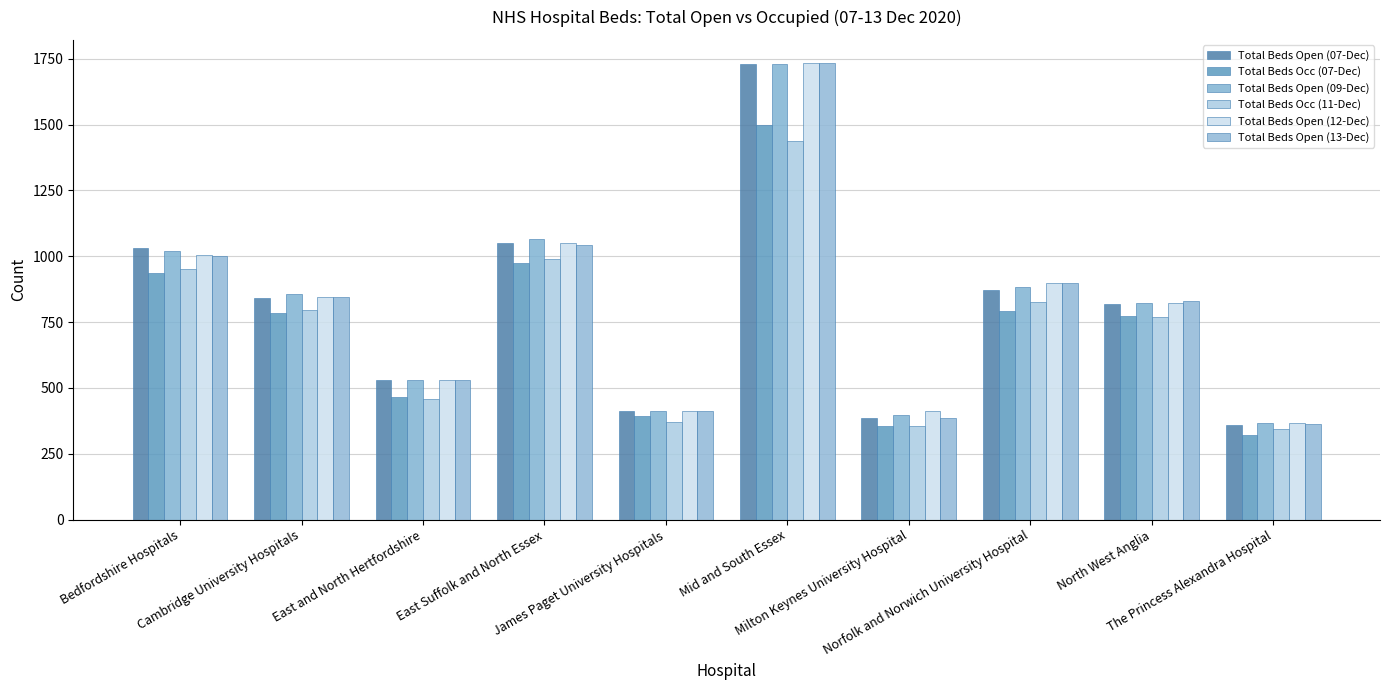

True or false: Total Beds Open (09-Dec) has a value of 1472 at Cambridge University Hospitals.

False